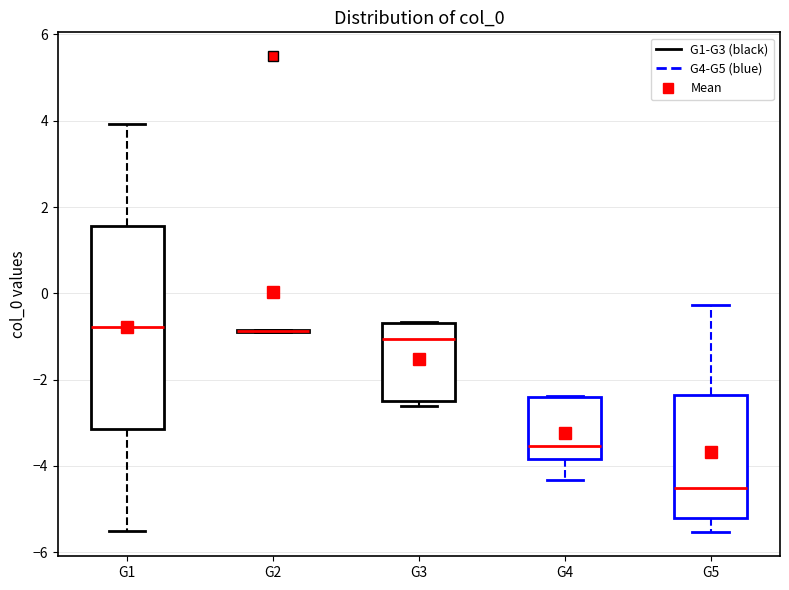

Which box is the tallest, from its lower edge to its upper edge?

G1